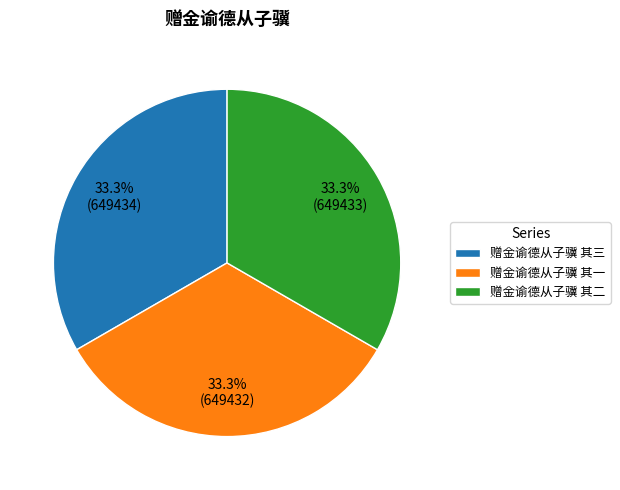

To the nearest percent, what portion does 赠金谕德从子骥 其二 represent?

33%